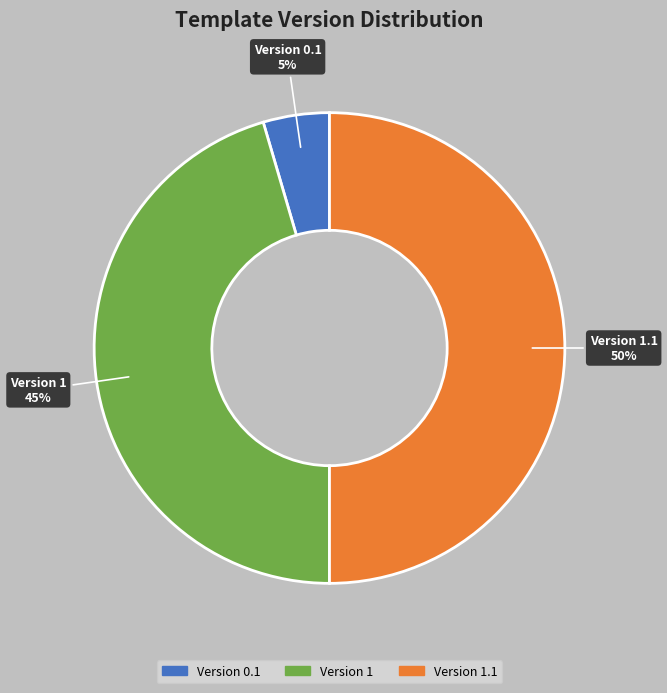

How many segments does this pie chart have?

3